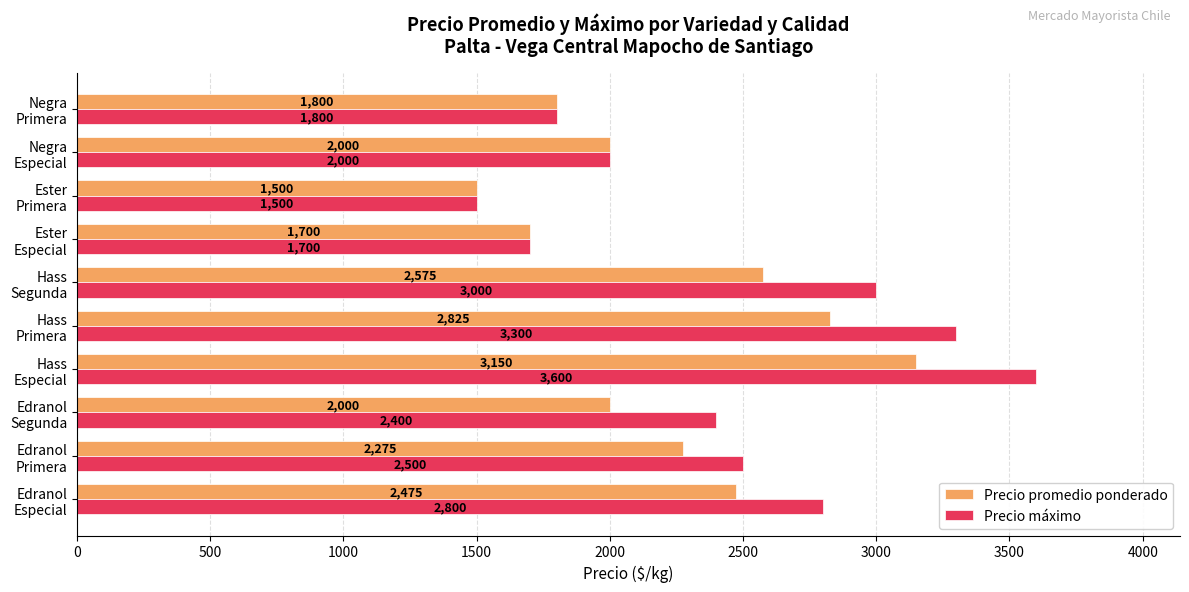

What is the maximum value for Precio máximo?

3600